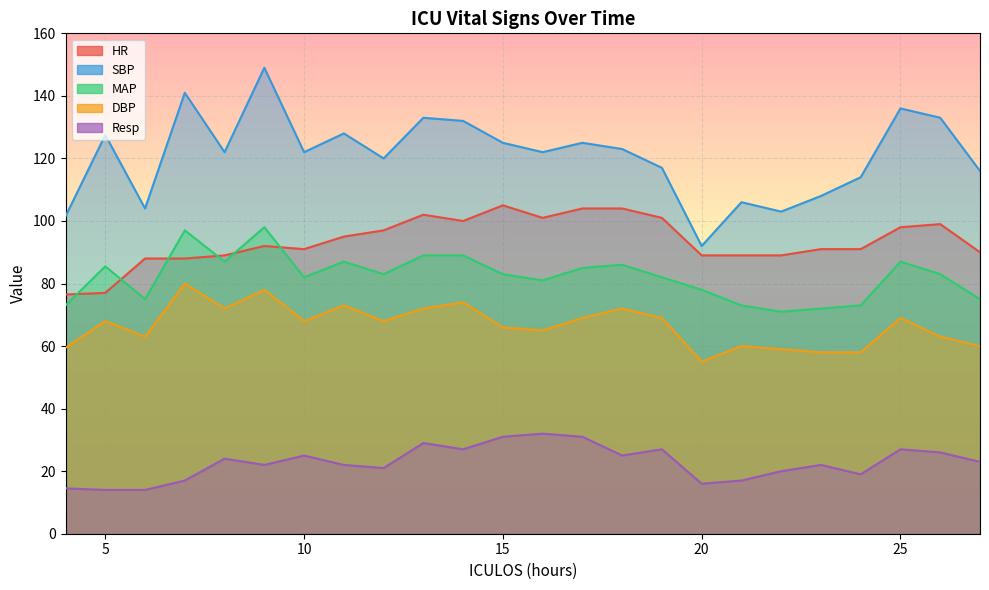

True or false: MAP and HR cross at least once.

True